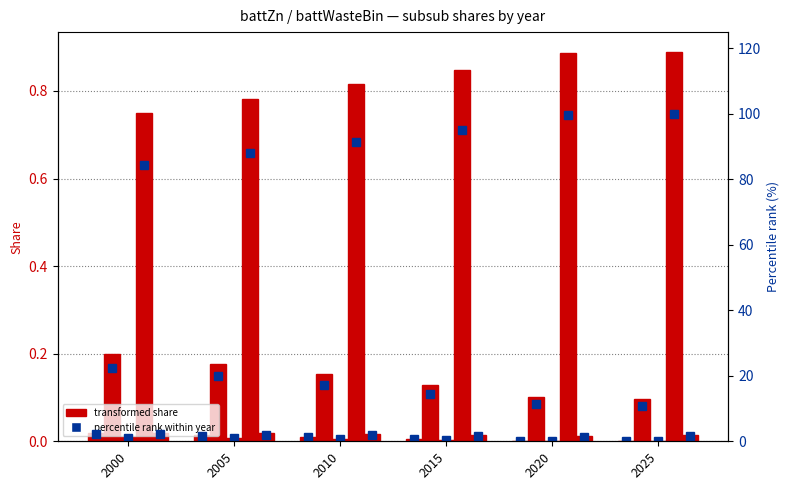

The value of battZnMnO2_subsub at 2025 is 0.9. True or false?

True